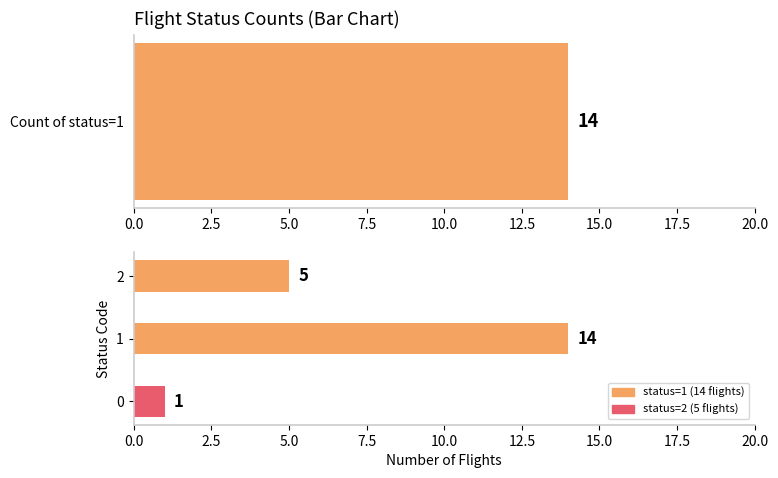

Are the bars grouped side by side (vs. stacked)?

No